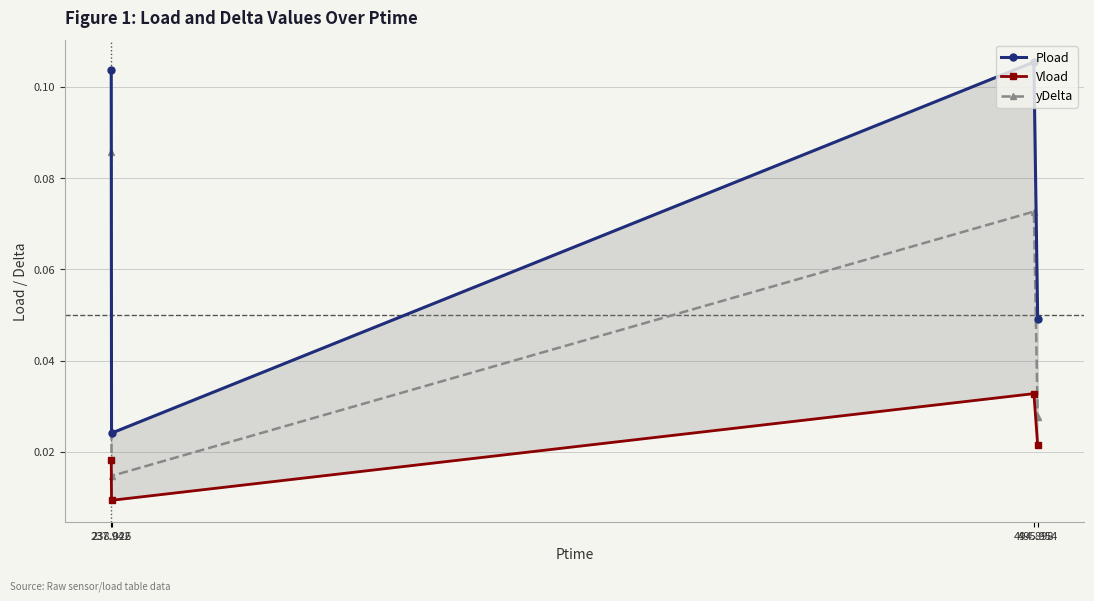

Is this an area chart (filled region under the line)?

No